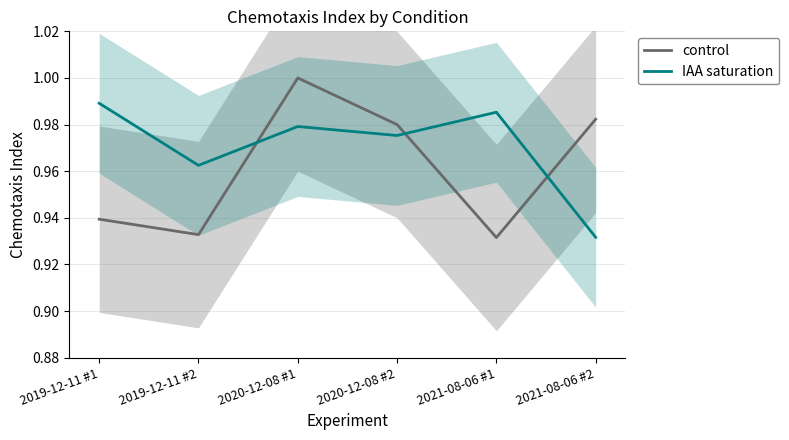

The control series shows 1.0 at 2020-12-08 #1. True or false?

True